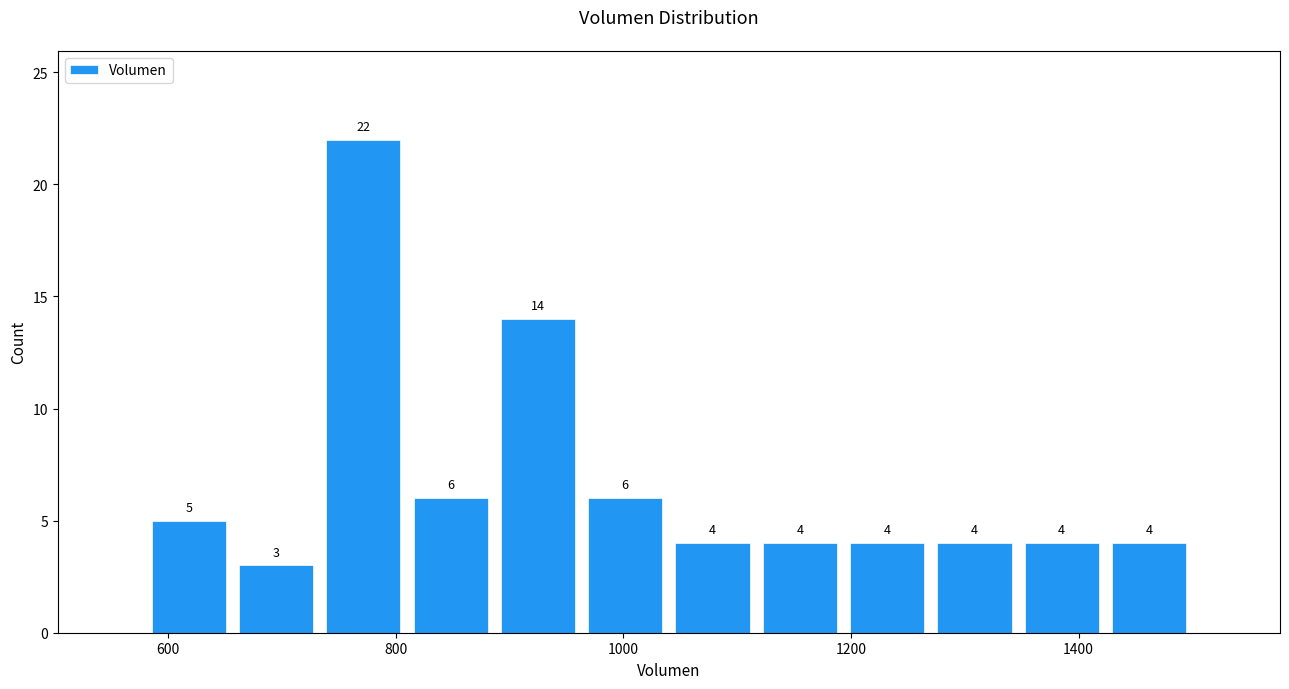

Around what value on the x-axis is the tallest bar? Give the approximate position of its centre, as read against the axis.

780